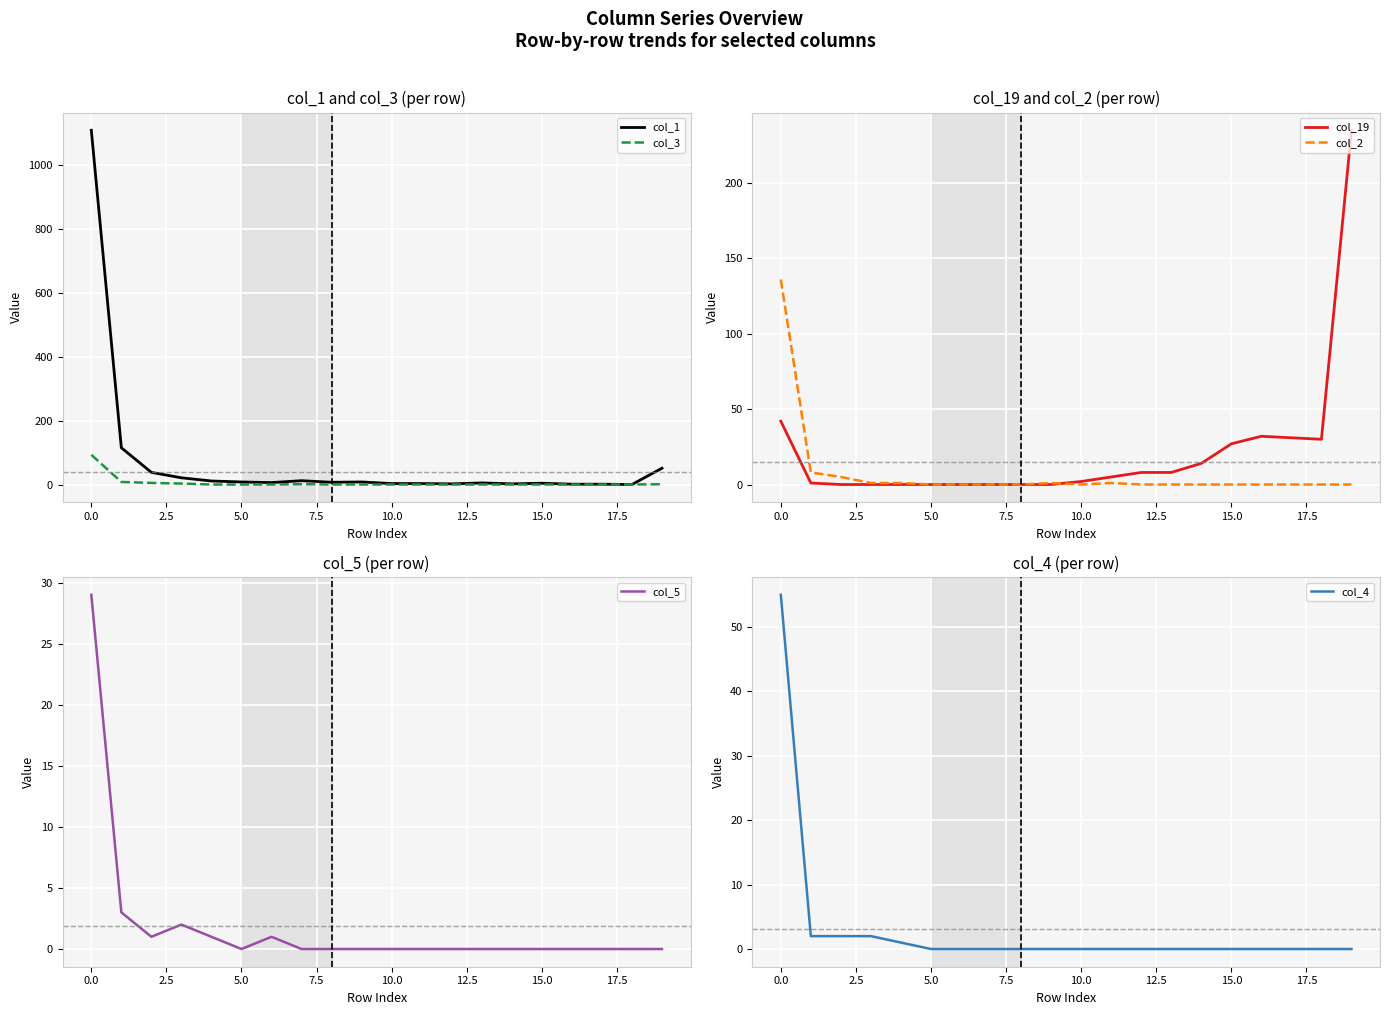

How many interior local peaks does the col_3 series have?

1